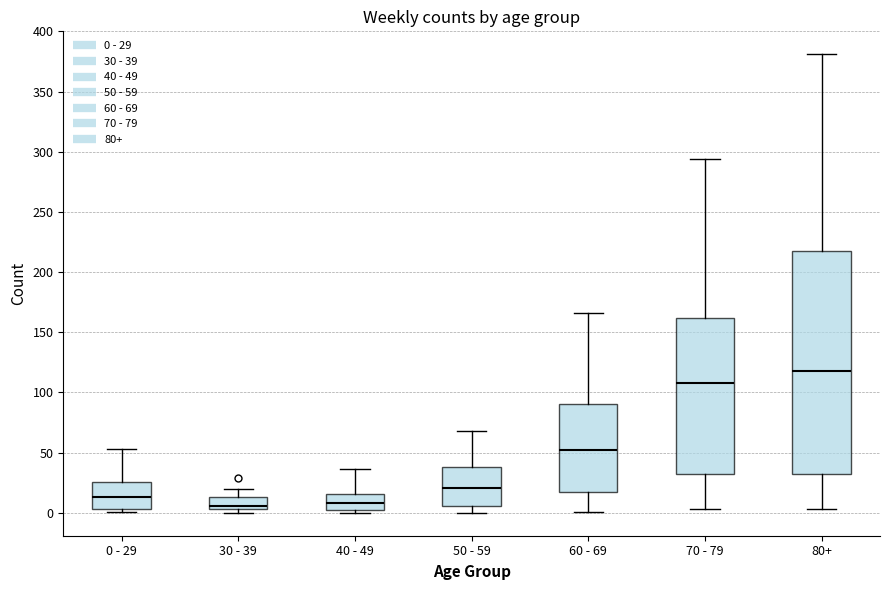

Reading left to right, read every box against the y-axis: the position of its median line, the range the box covers, and the ends of its whiskers. The values are not printed on the chart, so give them approximately, as read against the axis.

0 - 29: median 15, box 5 to 25, whiskers 0 to 55
30 - 39: median 5 (just above the box's lower edge), box 5 to 15, whiskers 0 to 20
40 - 49: median 10, box 0 to 15, whiskers 0 (just below the box's lower edge) to 35
50 - 59: median 20, box 5 to 40, whiskers 0 to 70
60 - 69: median 55, box 15 to 90, whiskers 0 to 165
70 - 79: median 110, box 30 to 160, whiskers 5 to 295
80+: median 120, box 30 to 215, whiskers 5 to 380